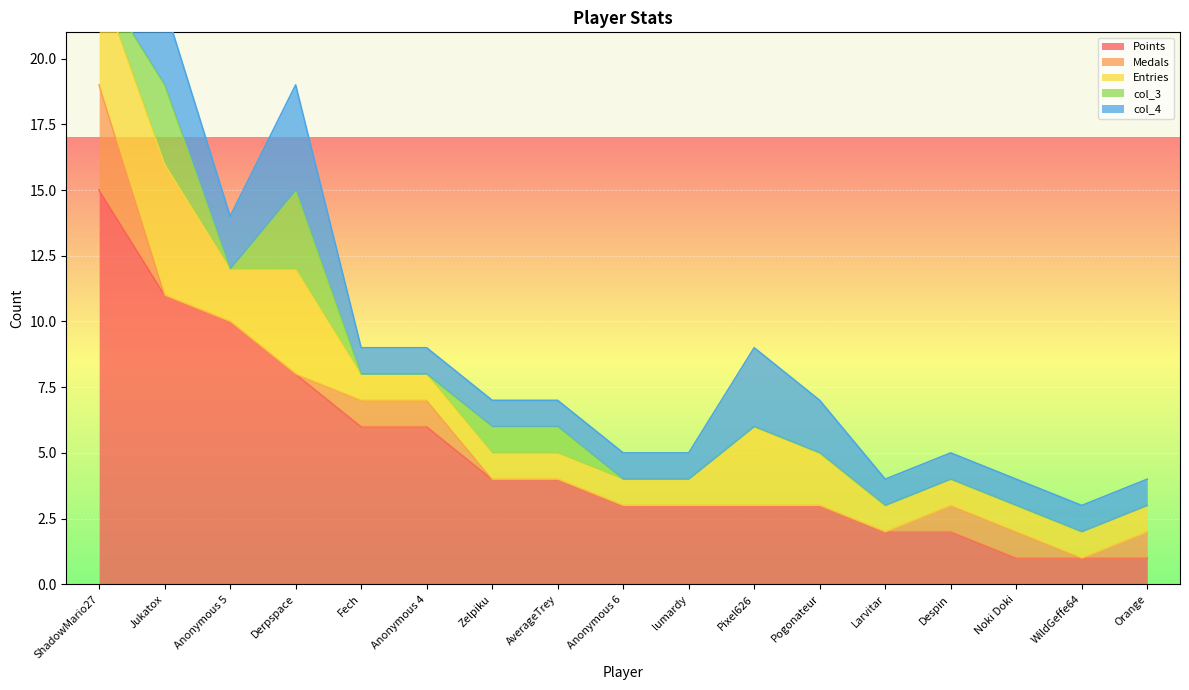

How many interior local valleys does the col_3 series have?

1